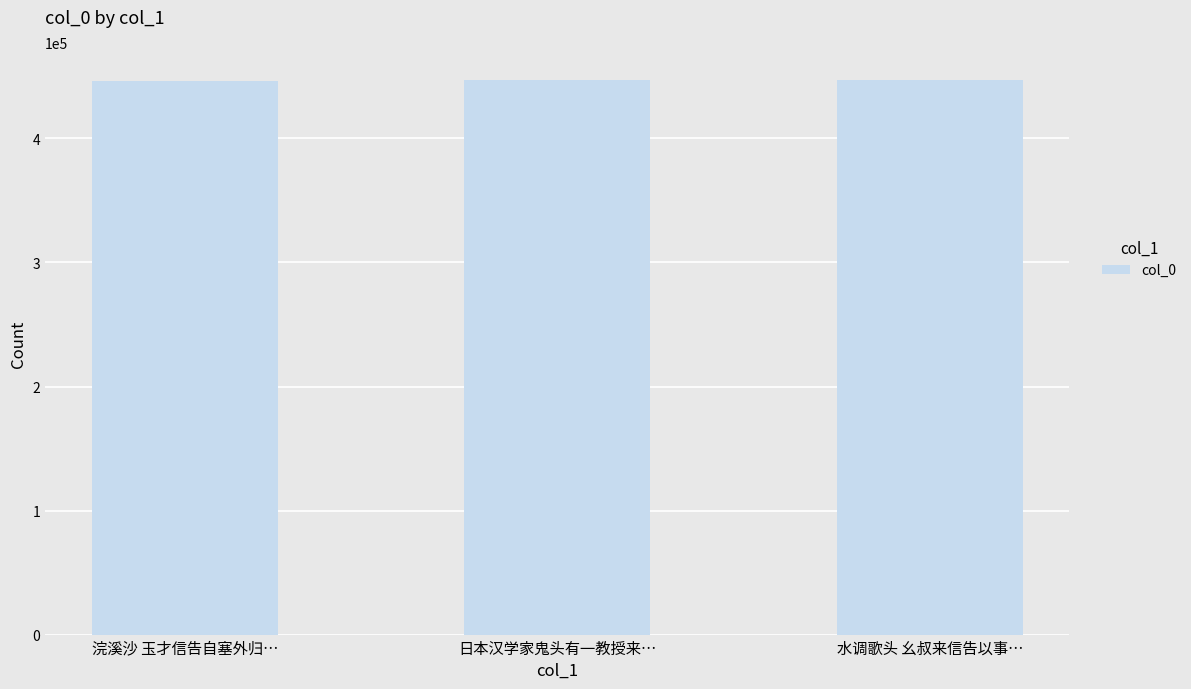

Is it true that the value at 浣溪沙 玉才信告自塞外归… is 630395?

False